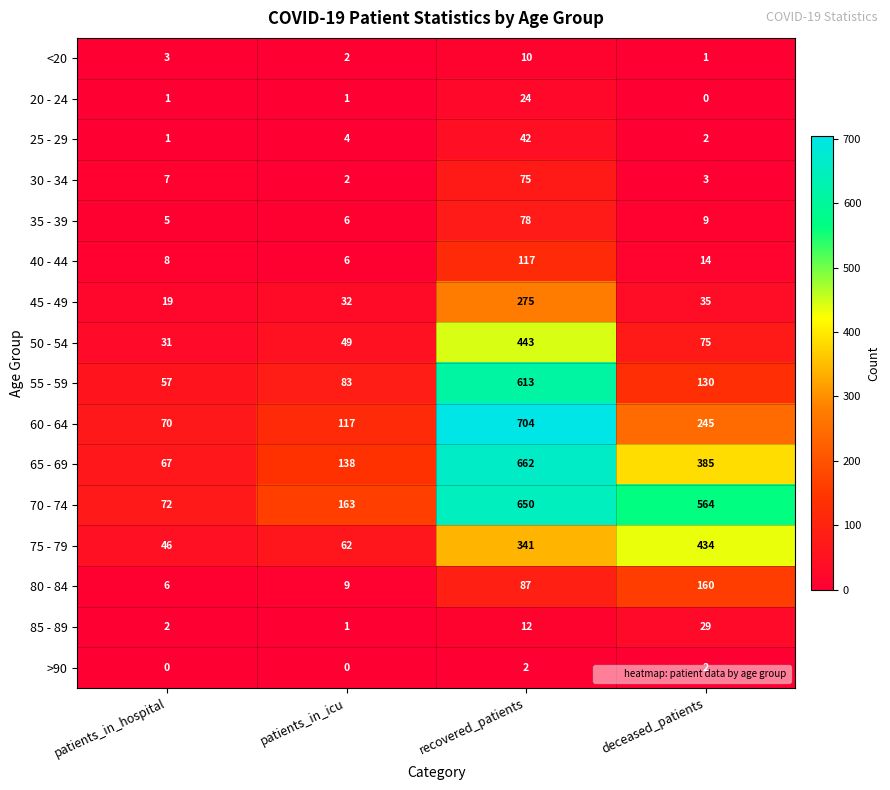

Which series has the widest spread of values?

60 - 64